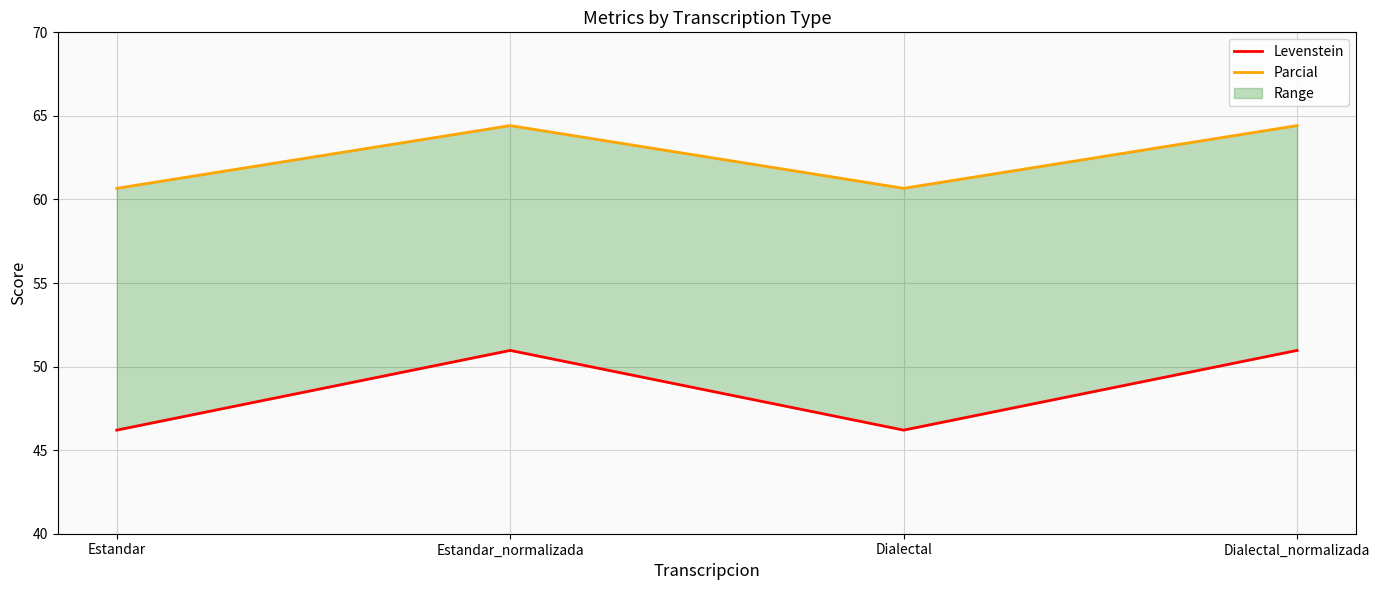

Which series has the largest range (max minus min)?

Levenstein